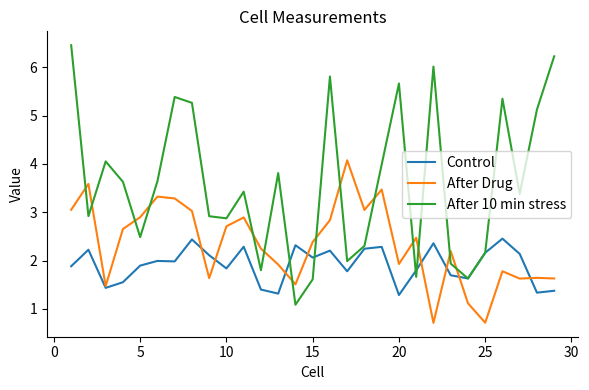

Which series has the largest total across all categories?

After 10 min stress